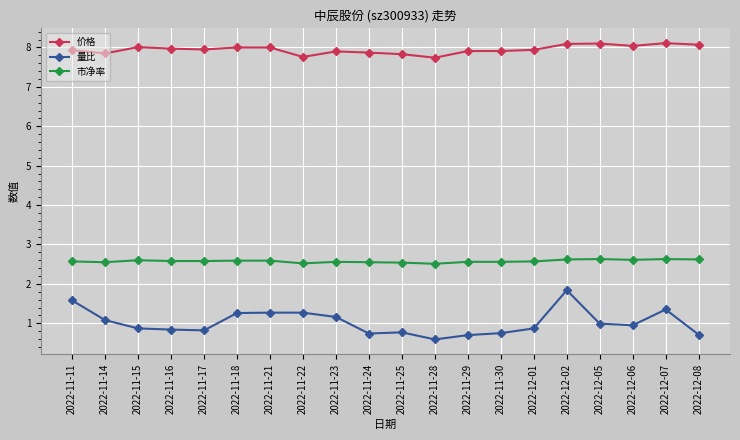

What is the average value of the 价格 series?

7.9